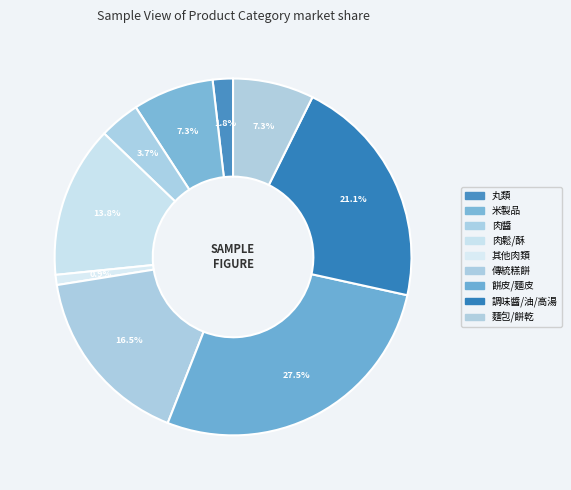

Between 米製品 and 肉鬆/酥, which is larger?

肉鬆/酥